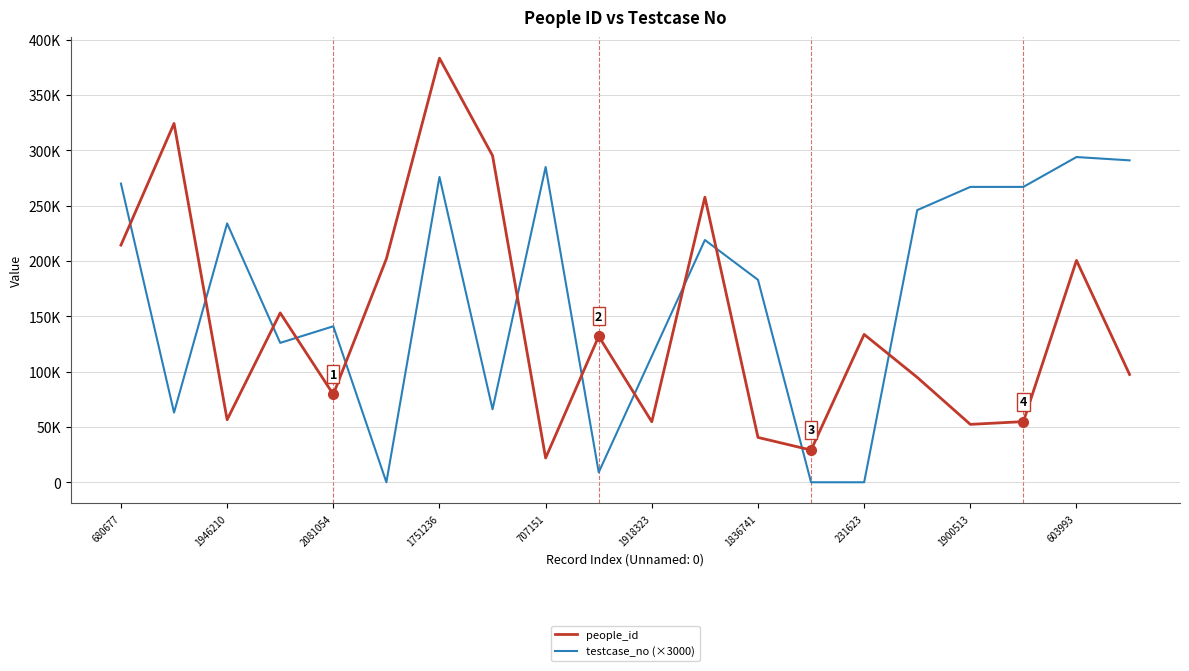

What is the sum of all testcase_no (×3000) values?

3351000